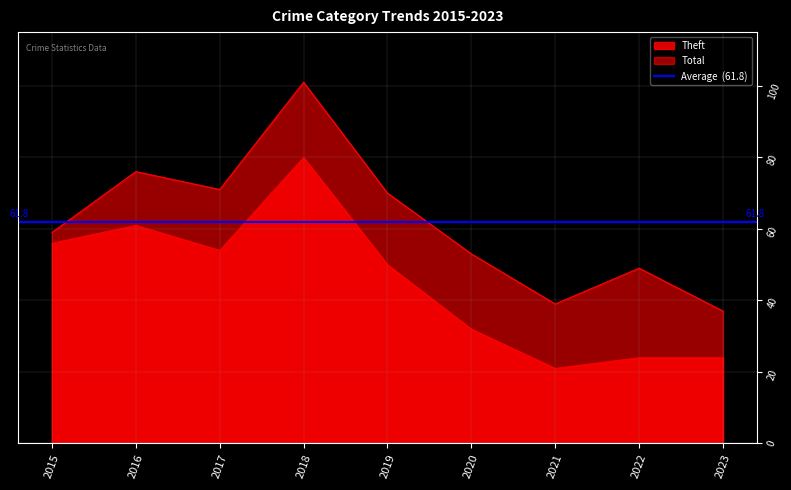

Does the chart have visible grid lines?

Yes